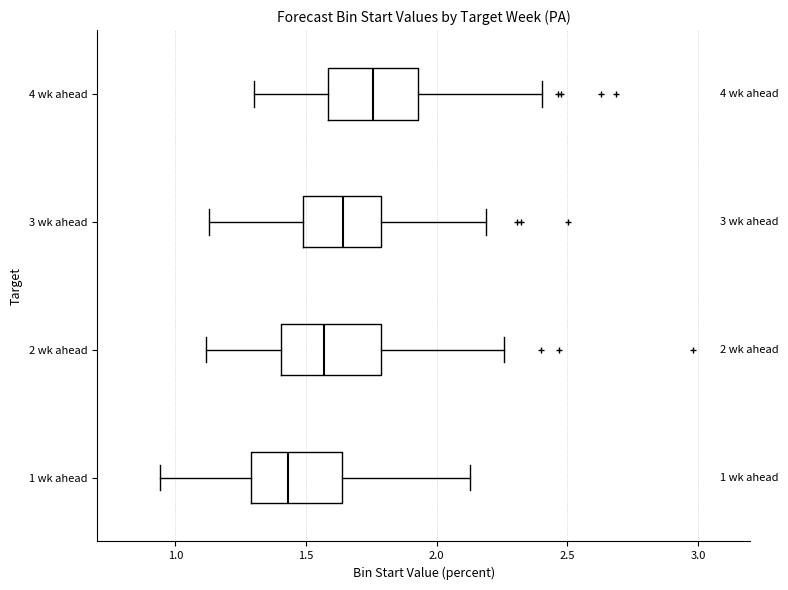

Which box has the furthest to the left median line?

1 wk ahead